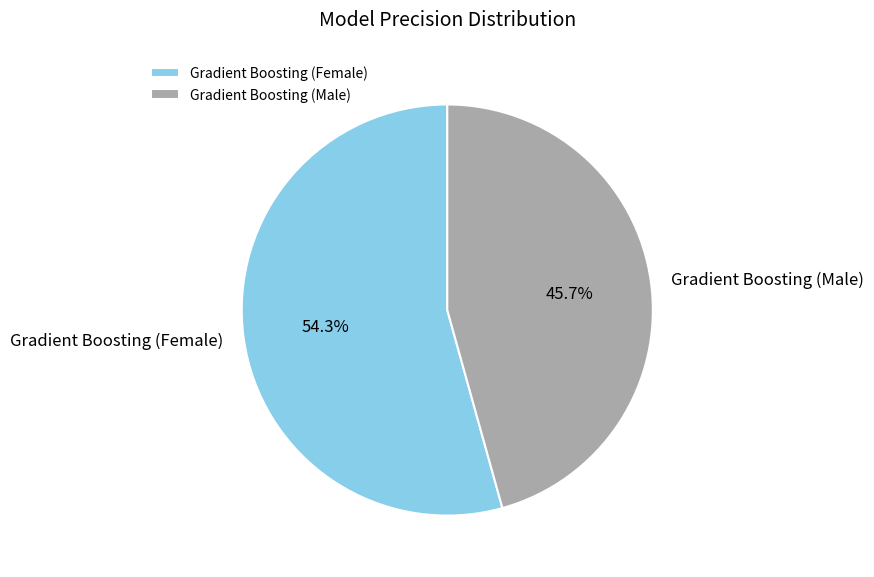

Which category has the smallest portion of the pie?

Gradient Boosting (Male)